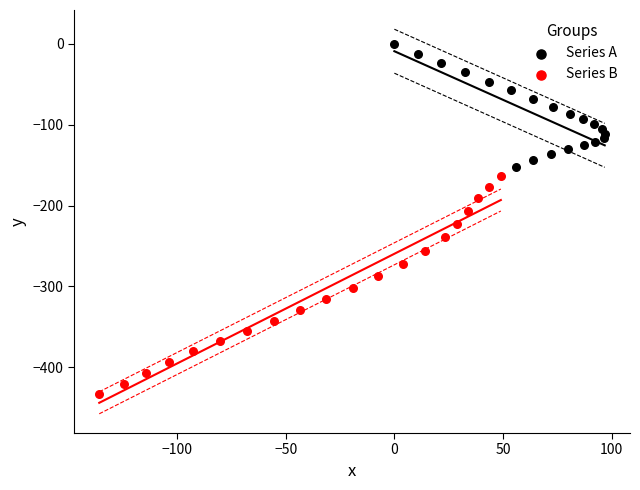

What are all the series names shown in the legend?

Series A, Series B